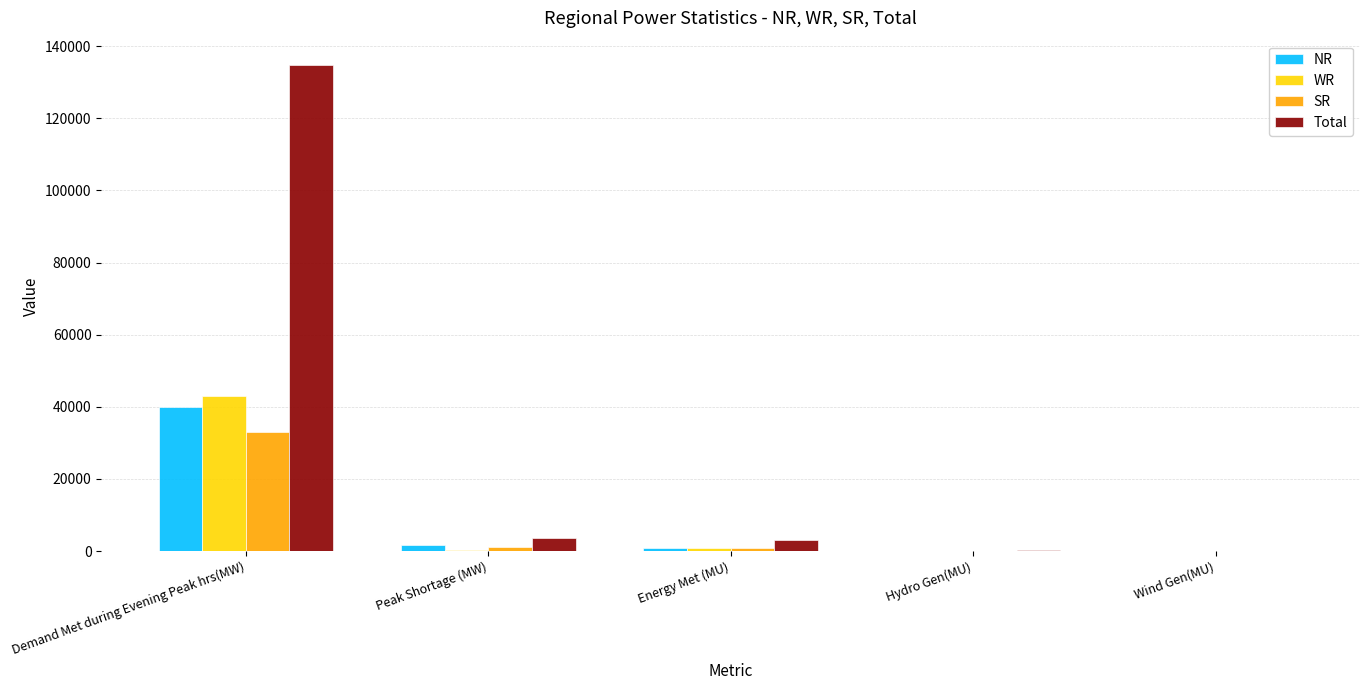

Is it true that SR equals 32963 at Demand Met during Evening Peak hrs(MW)?

True